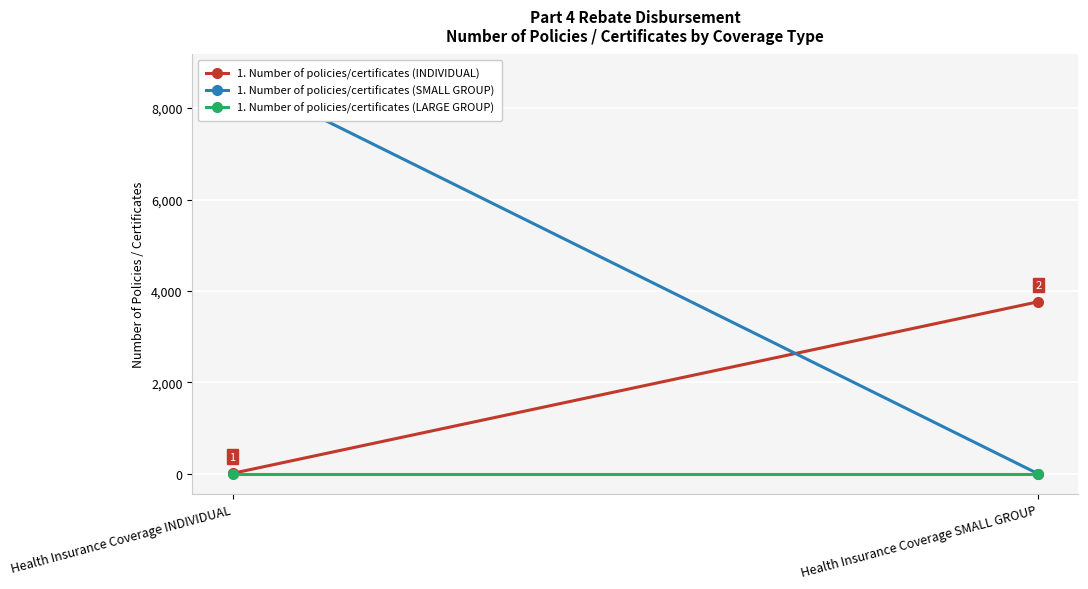

Rank the series at Health Insurance Coverage SMALL GROUP from lowest to highest value.

1. Number of policies/certificates (SMALL GROUP), 1. Number of policies/certificates (LARGE GROUP), 1. Number of policies/certificates (INDIVIDUAL)